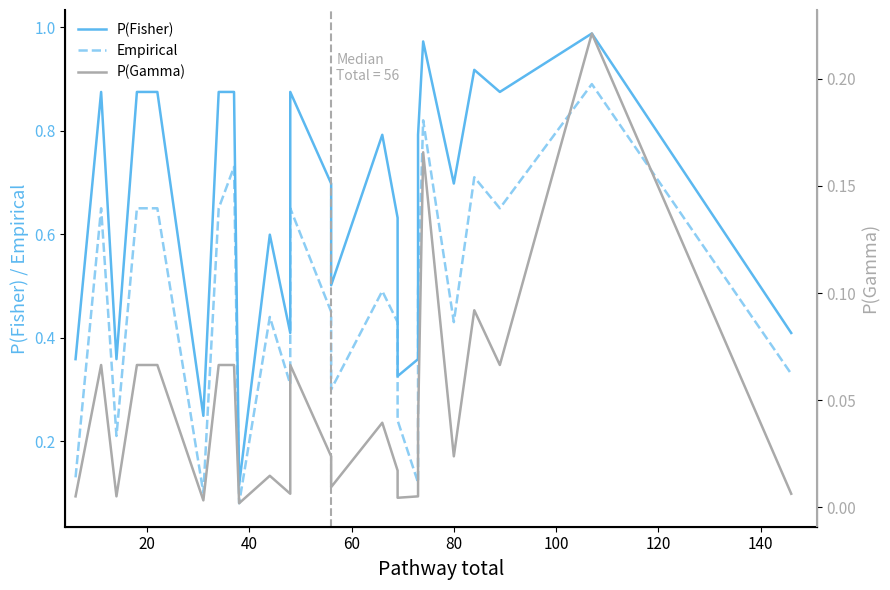

How many categories are shown in the chart?

25